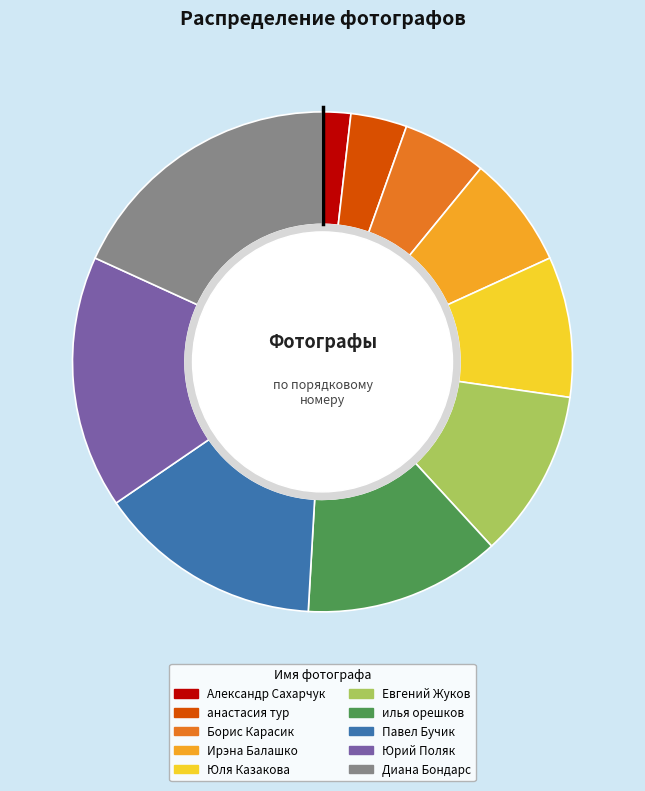

How many slices are in this pie chart?

10